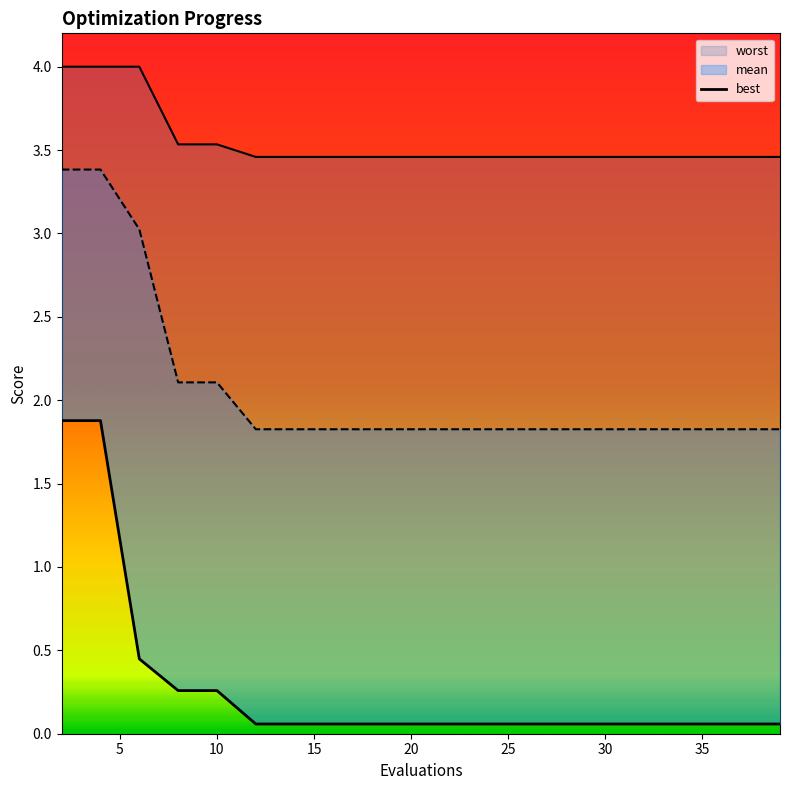

What is the label of the 19th point from the right?

5